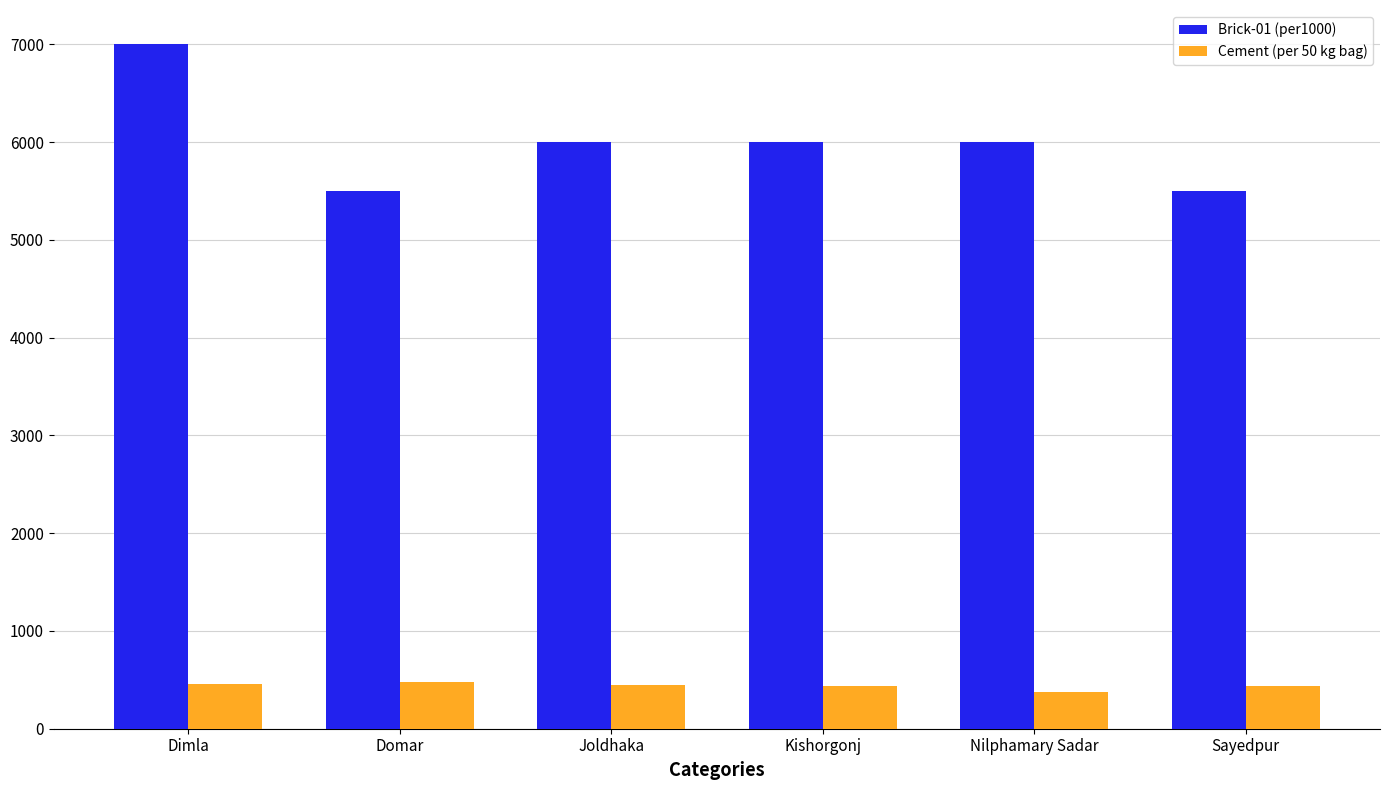

Which category has the highest value in the Brick-01 (per1000) series?

Dimla